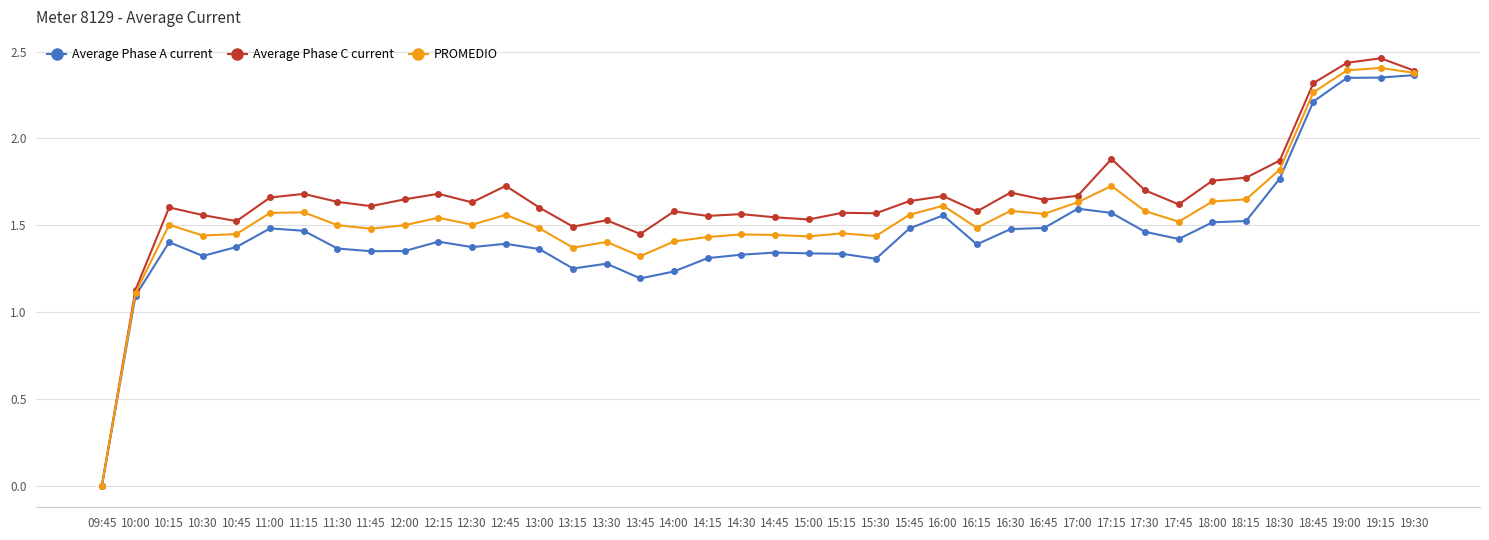

True or false: PROMEDIO has more than 1 interior local peaks.

True